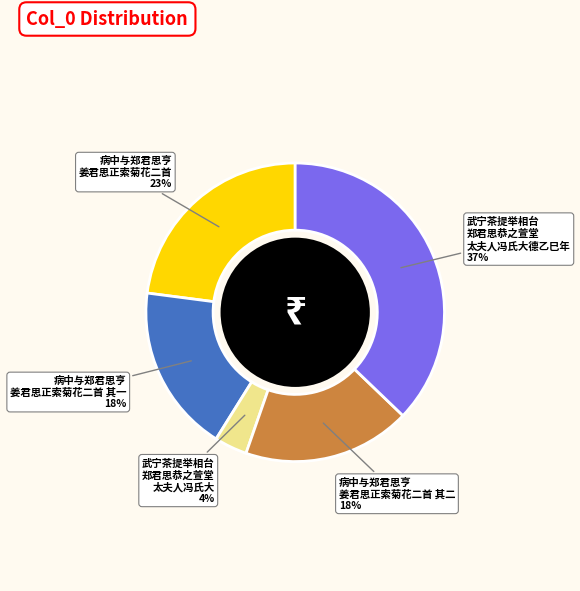

What percentage is the 武宁茶提举相台 郑君思恭之萱堂 太夫人冯氏大德乙巳年 slice, to the nearest percent?

37%